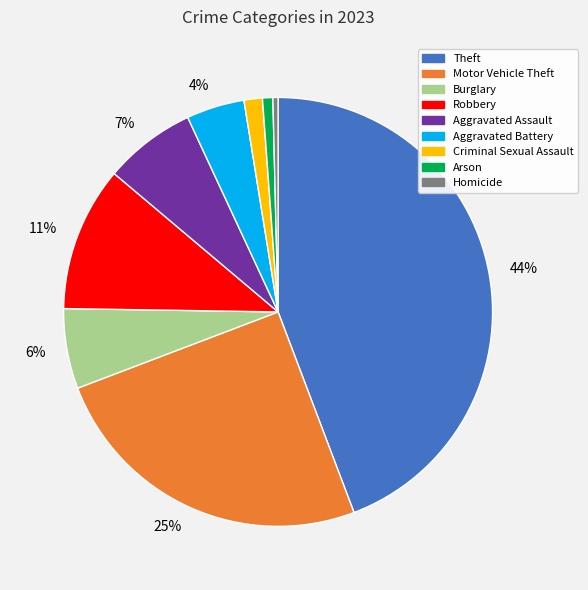

To the nearest percent, what is the difference between the Burglary and Robbery slice percentages?

5%